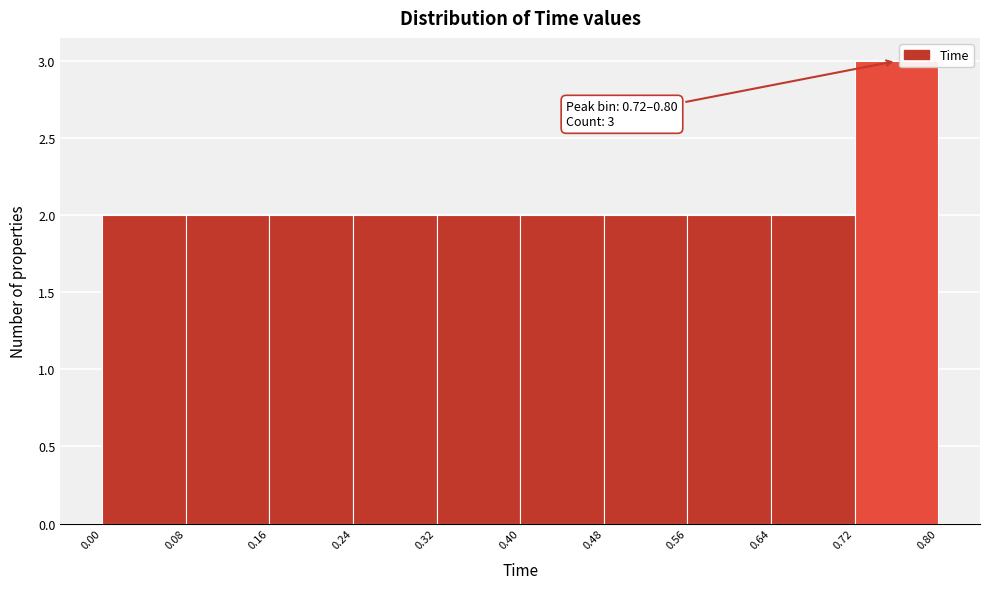

Over which range of the x-axis is the bar tallest?

0.72 to 0.80